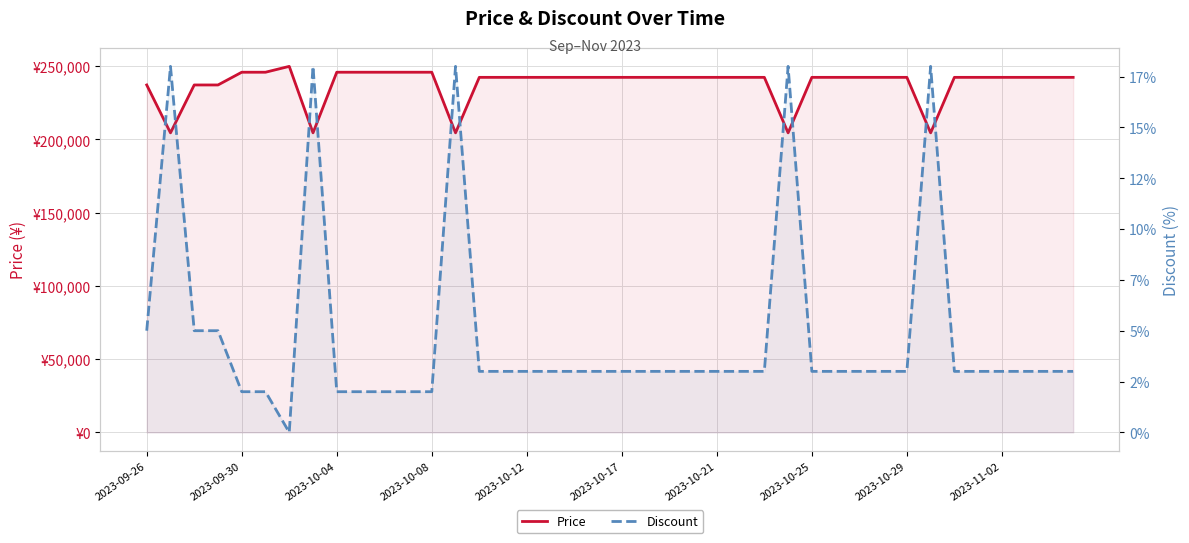

In Discount, how many points are lower than both neighbors (excluding endpoints)?

1